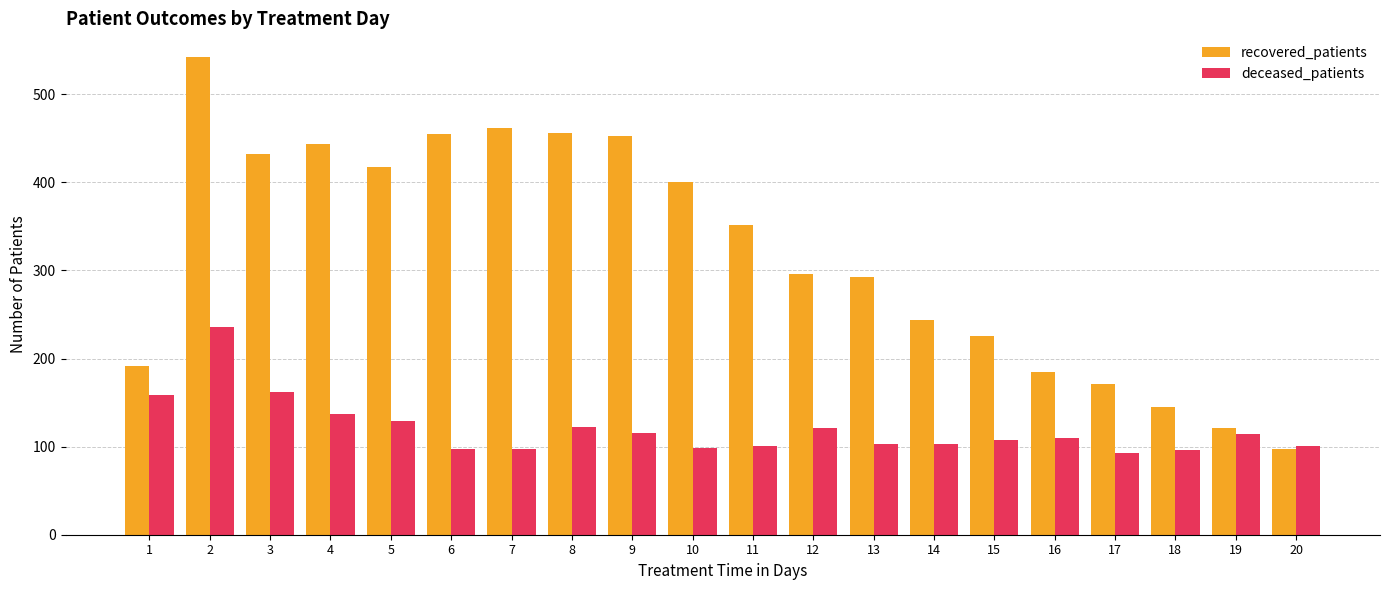

At which category is the sum across all series the highest?

2